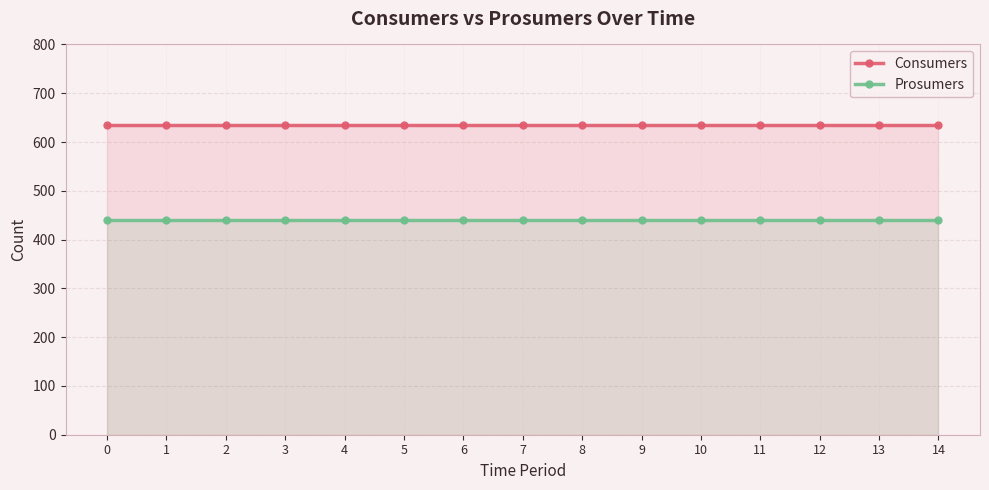

At how many categories does at least one series exceed 454?

15